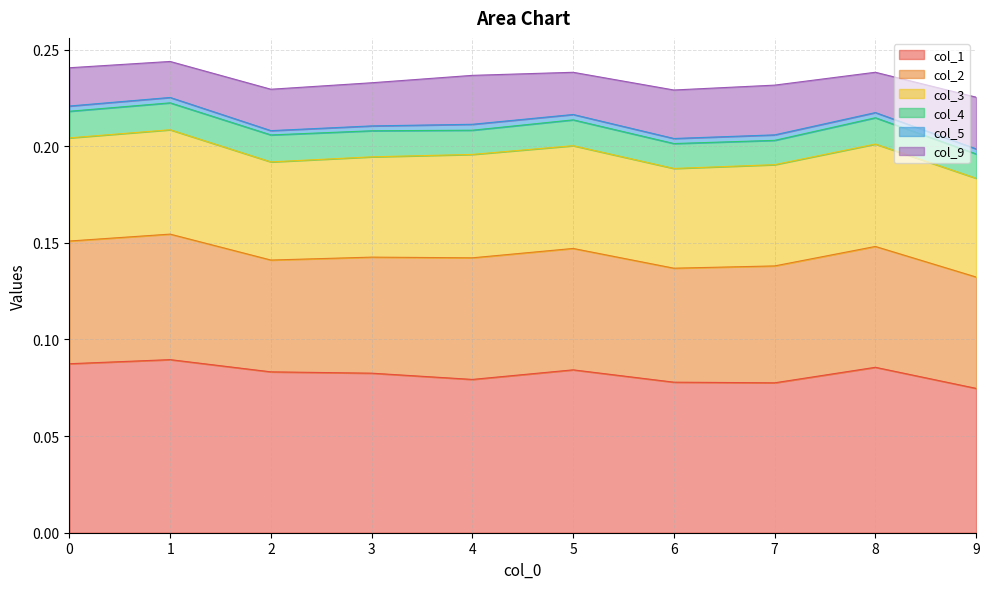

Which series has the largest total across all categories?

col_1